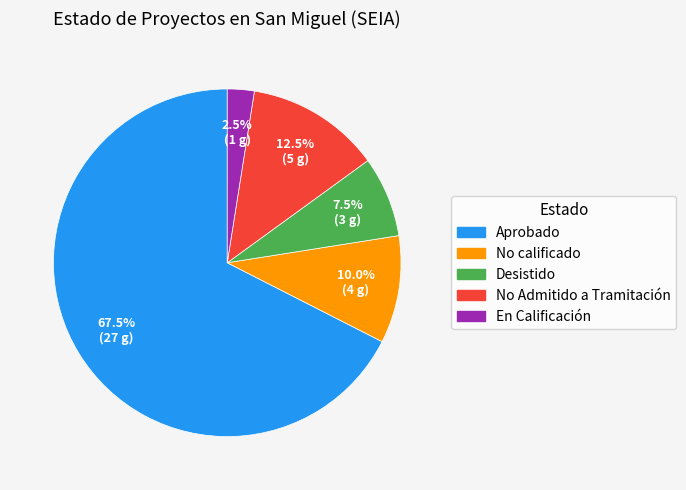

True or false: No calificado accounts for 50% of the total.

False